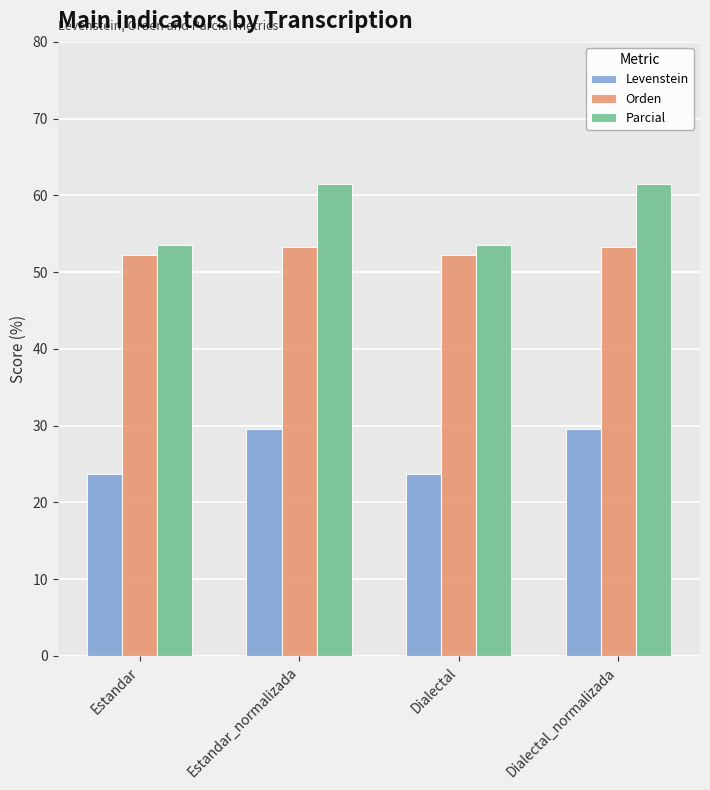

Is it true that Orden equals 53.3 at Dialectal_normalizada?

True